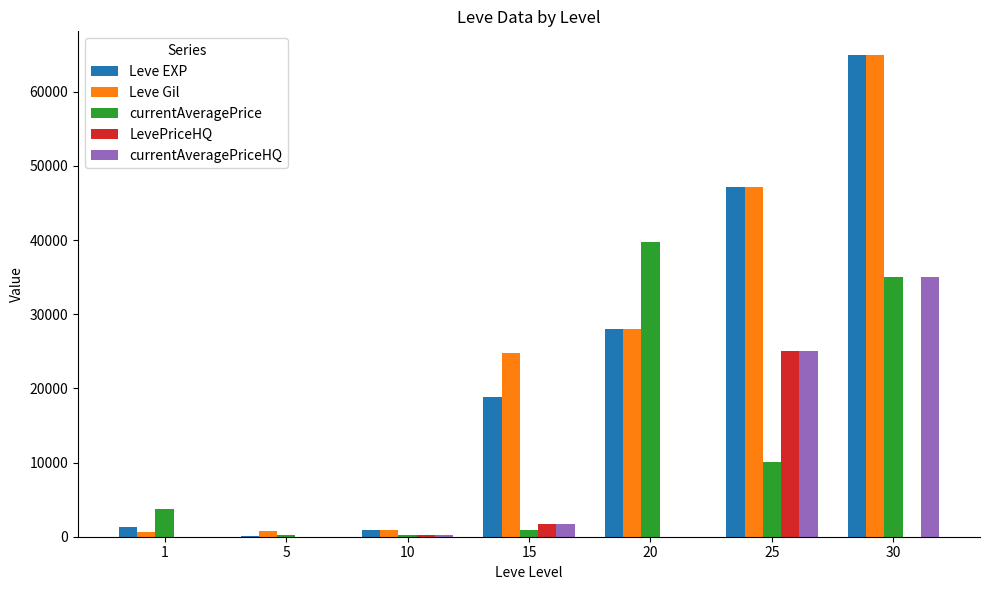

How many categories are shown in the chart?

7